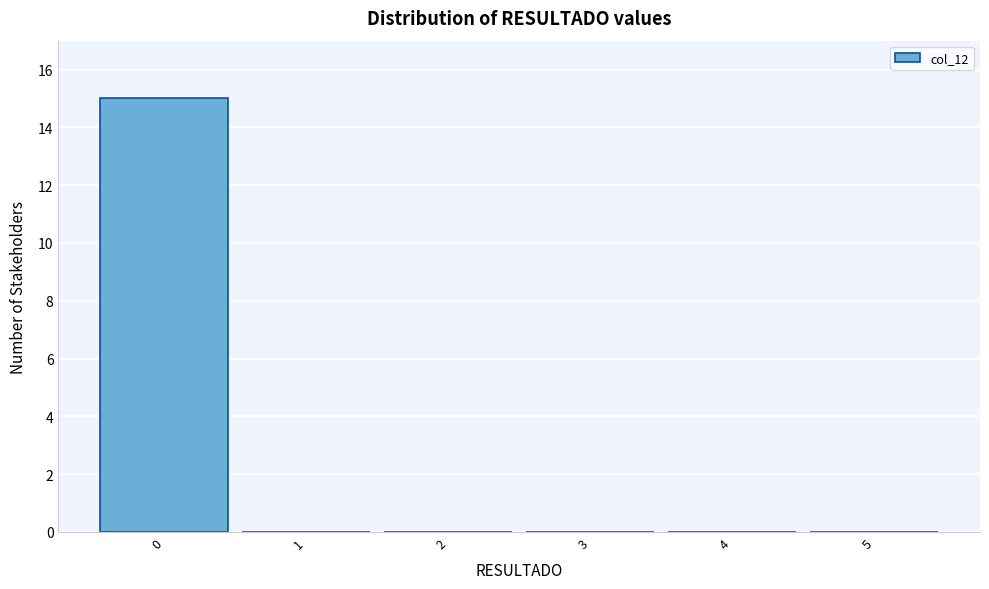

Which range on the x-axis has the tallest bar?

-0.5 to 0.5